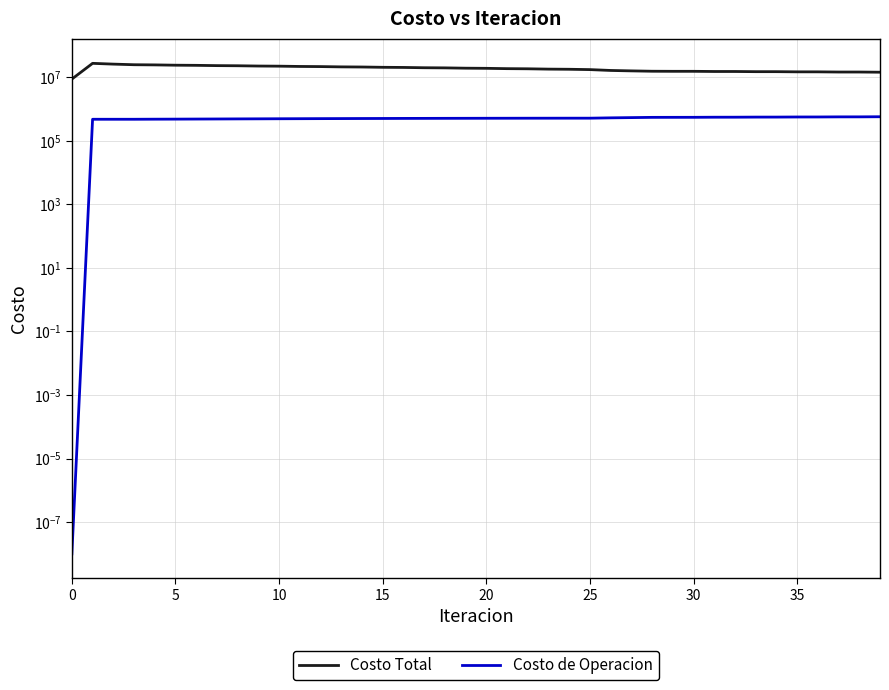

Which series has the largest total across all categories?

Costo Total